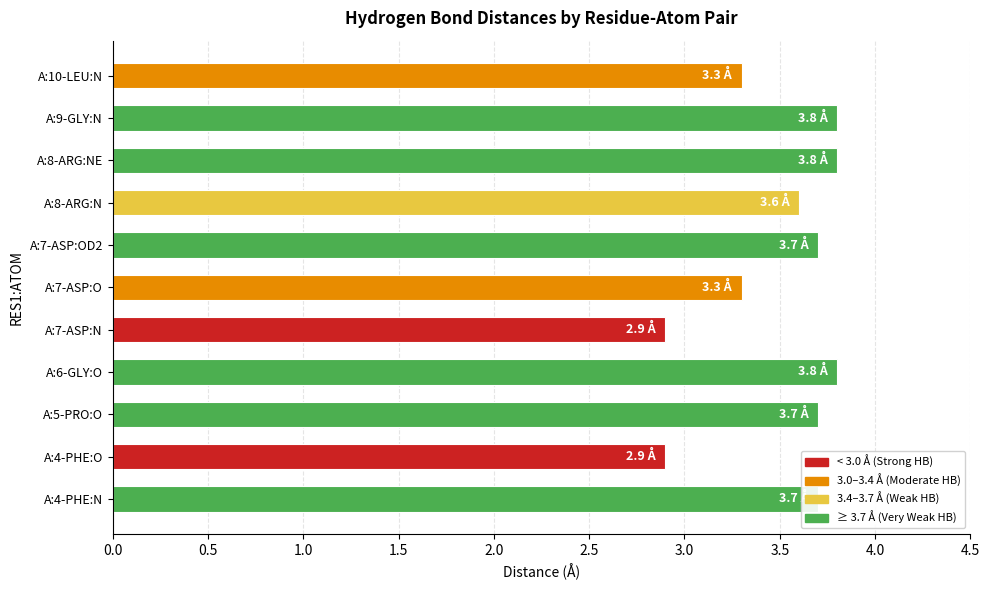

What is the sum of all values?

38.5